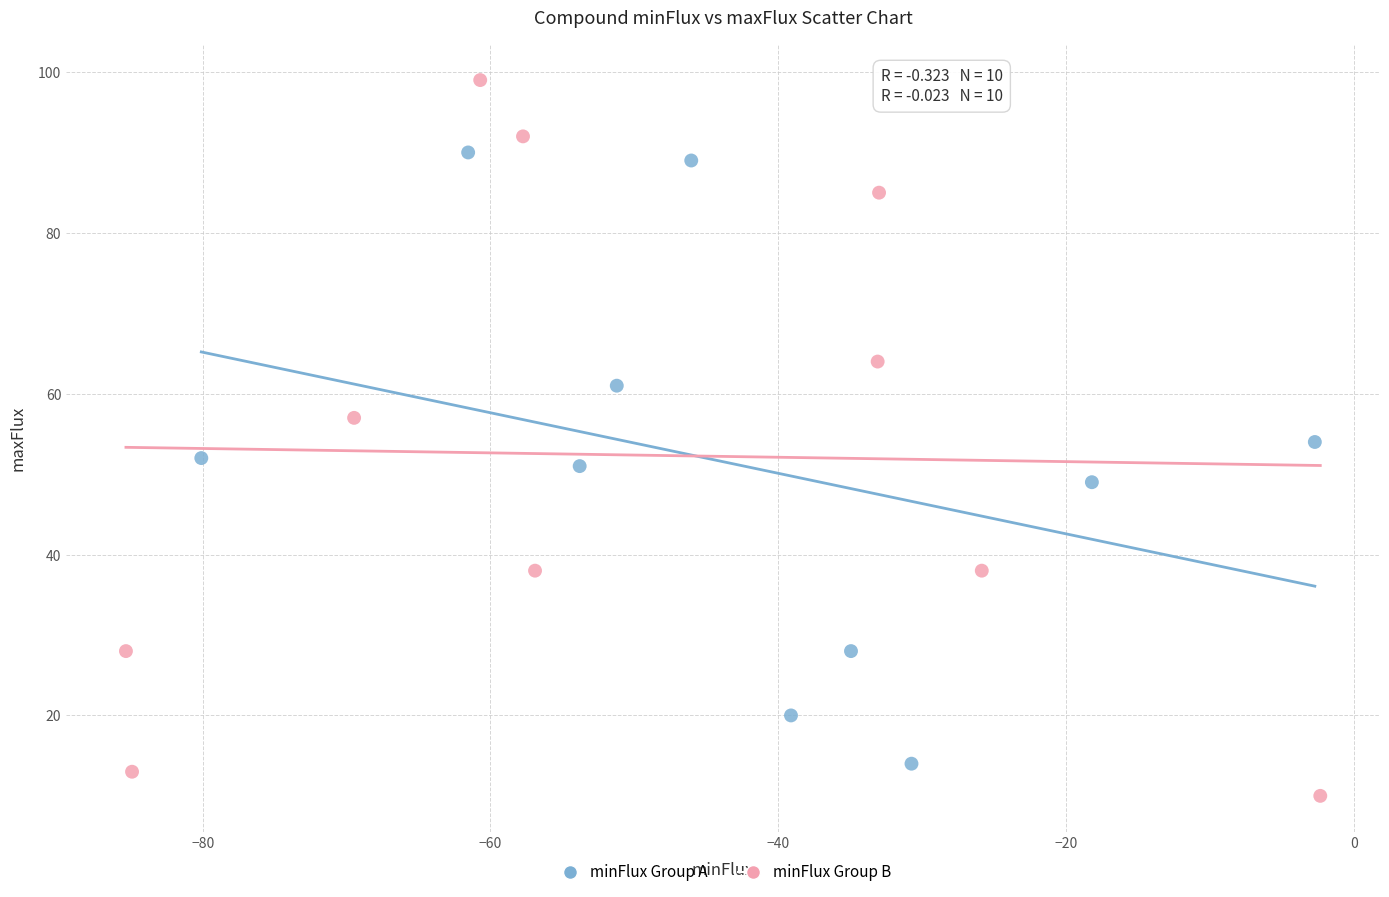

Which series has the widest spread of Y values?

minFlux Group B